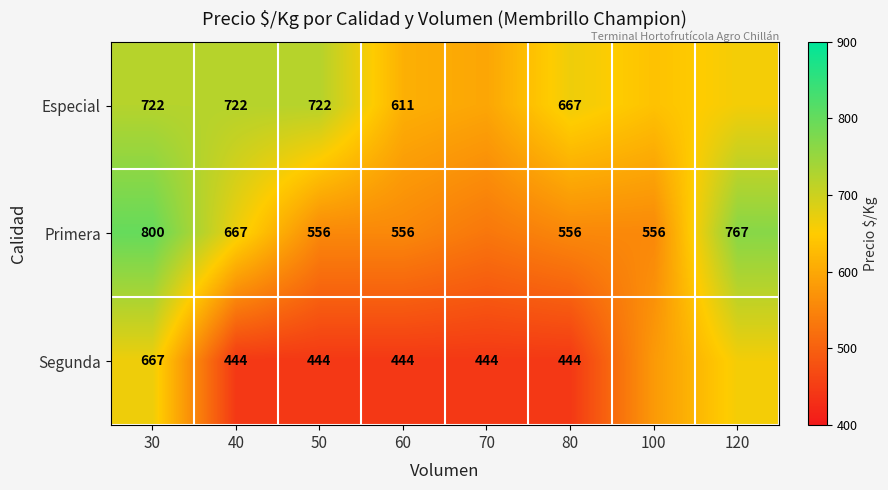

Is it true that Primera equals 745.1 at 50?

False